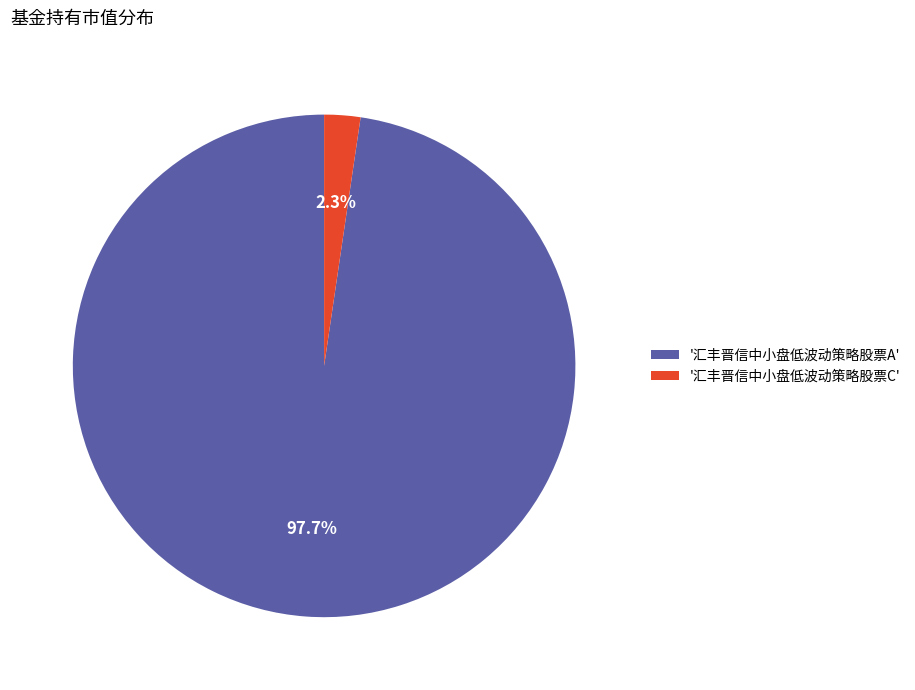

Which has a higher value, '汇丰晋信中小盘低波动策略股票C' or '汇丰晋信中小盘低波动策略股票A'?

'汇丰晋信中小盘低波动策略股票A'